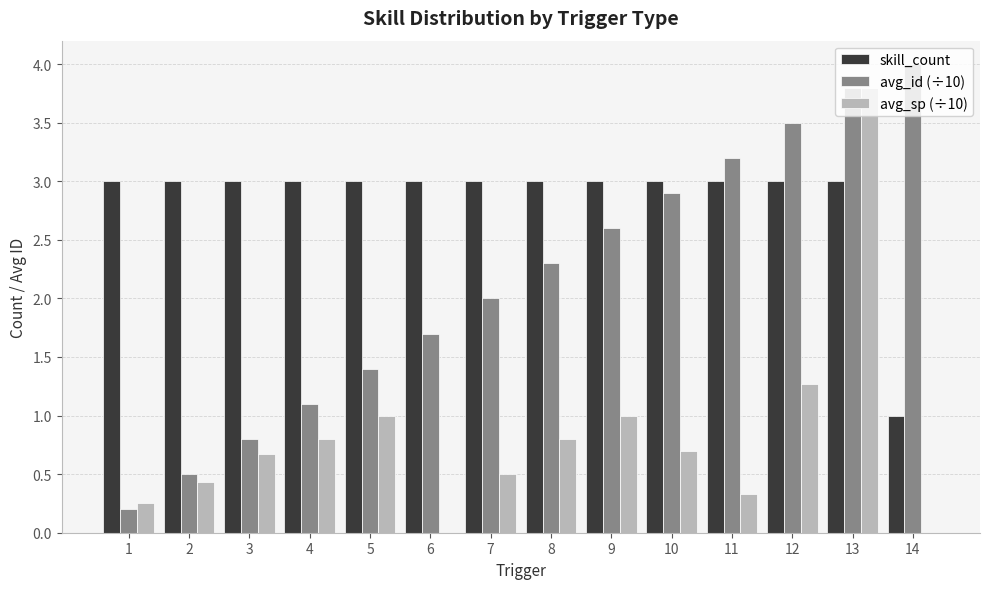

How many categories are shown in the chart?

14